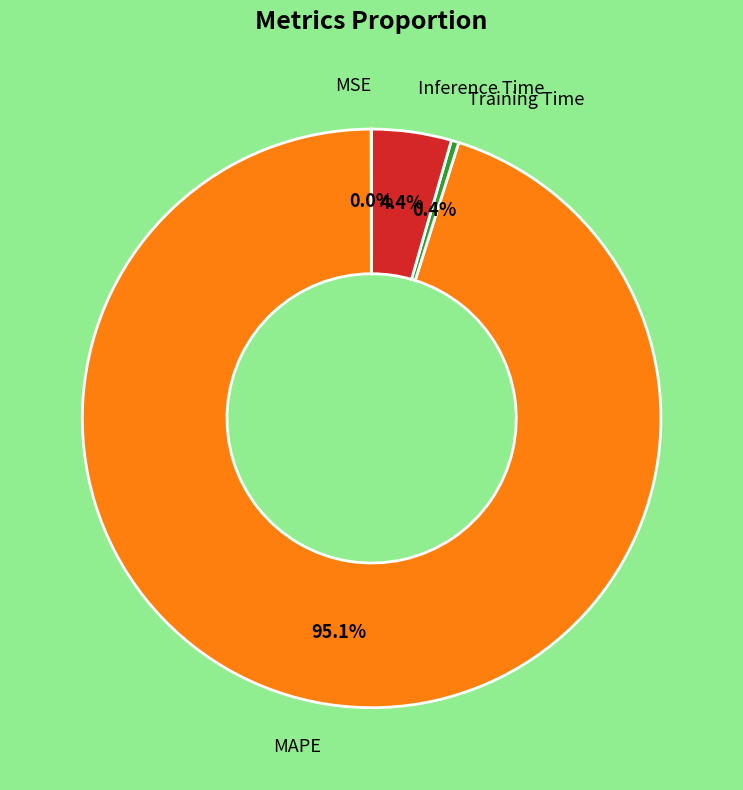

How much of the chart is everything except Inference Time?

95.6%